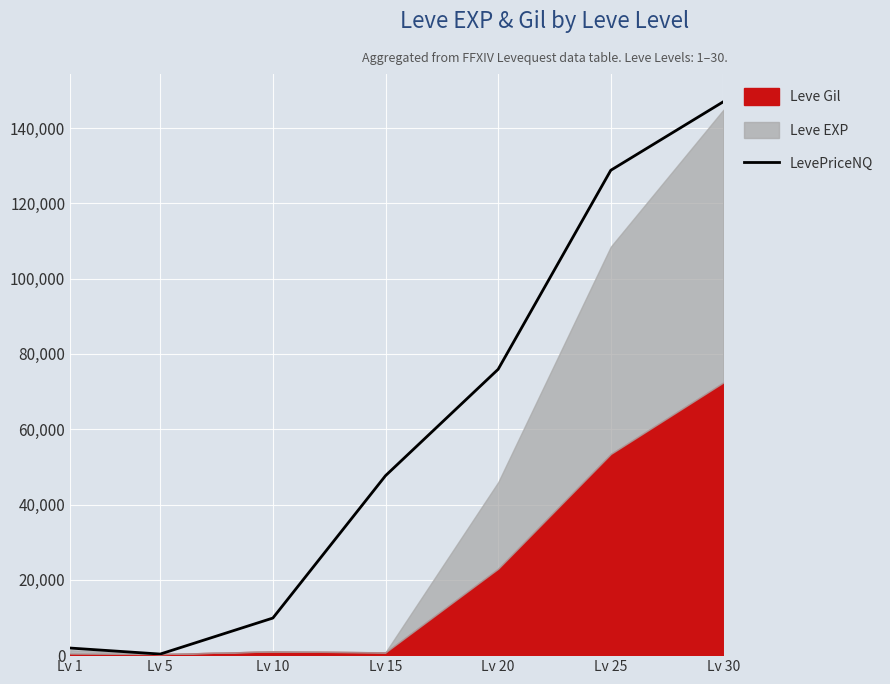

Where is the first local minimum?

Lv 5